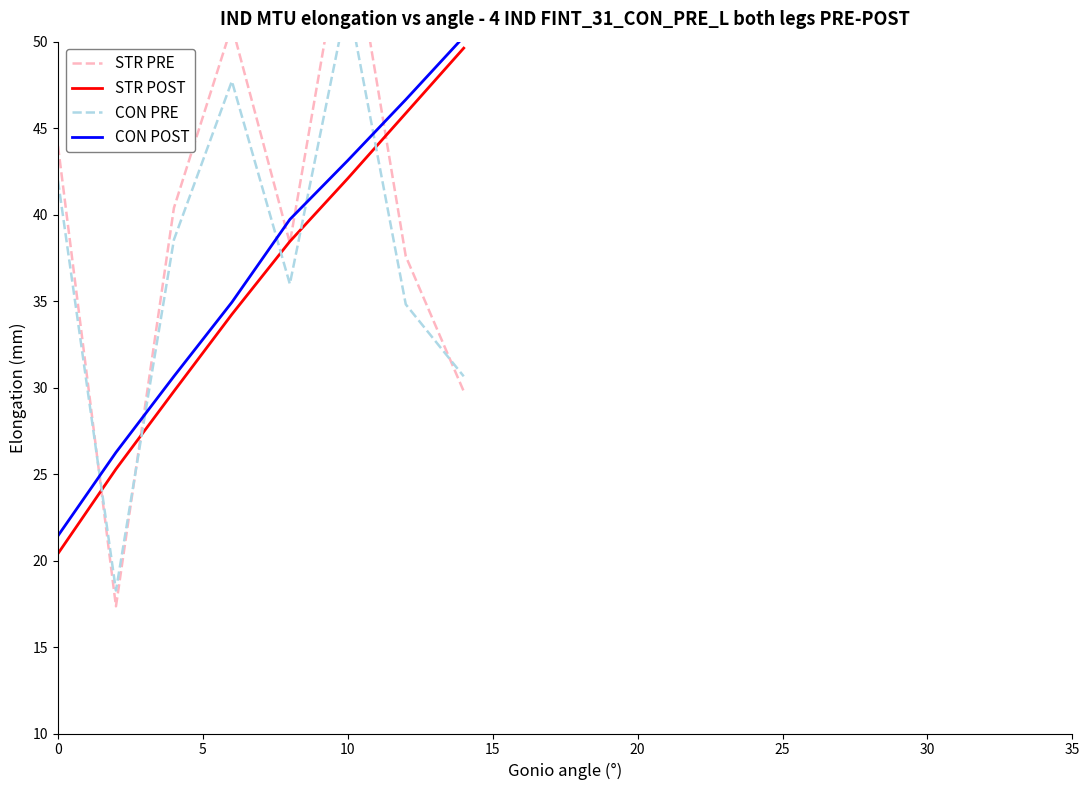

The value of CON POST at 0 is 21.4. True or false?

True